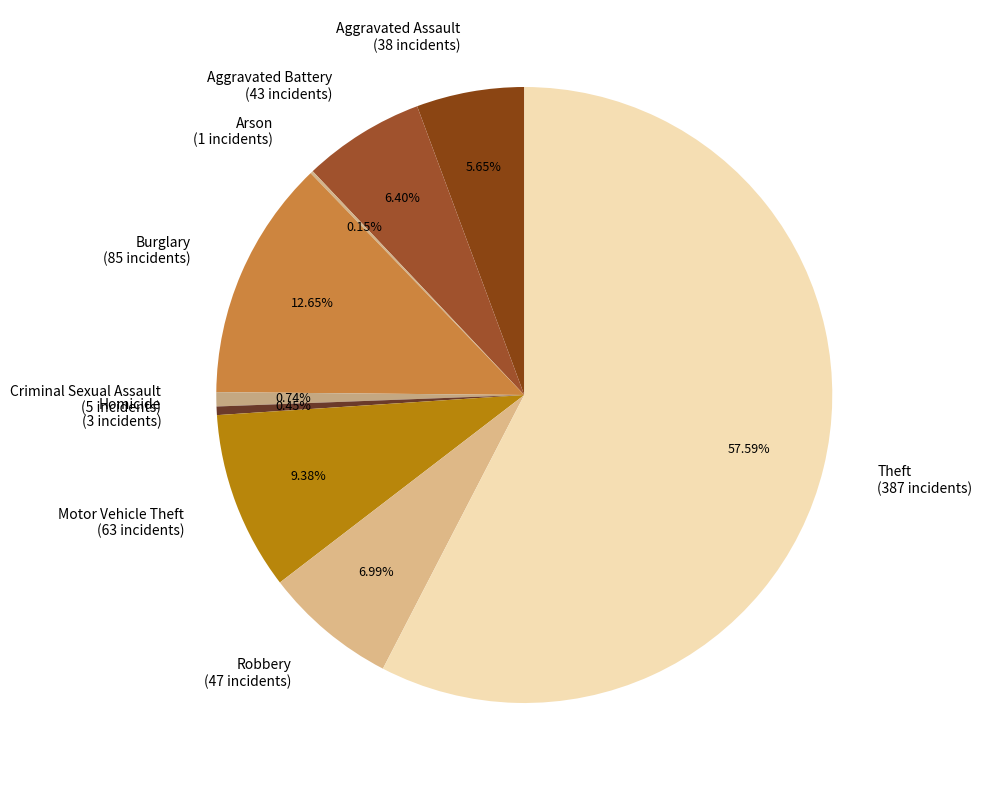

To the nearest percent, what percentage of the pie is Aggravated Battery?

6%